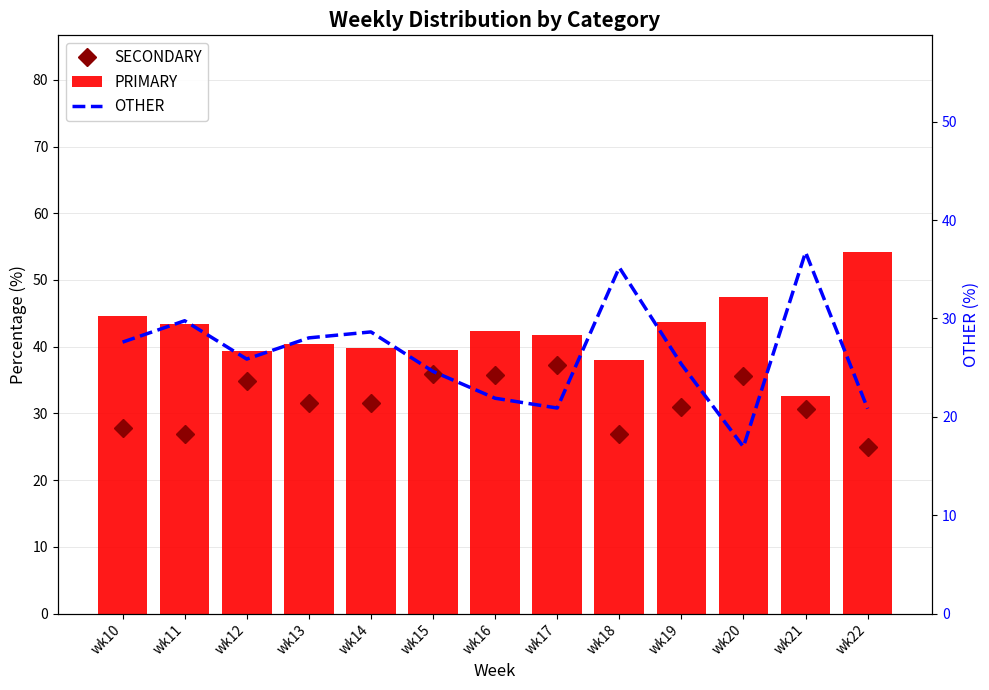

What is the difference between the highest and lowest values at wk19?

18.3